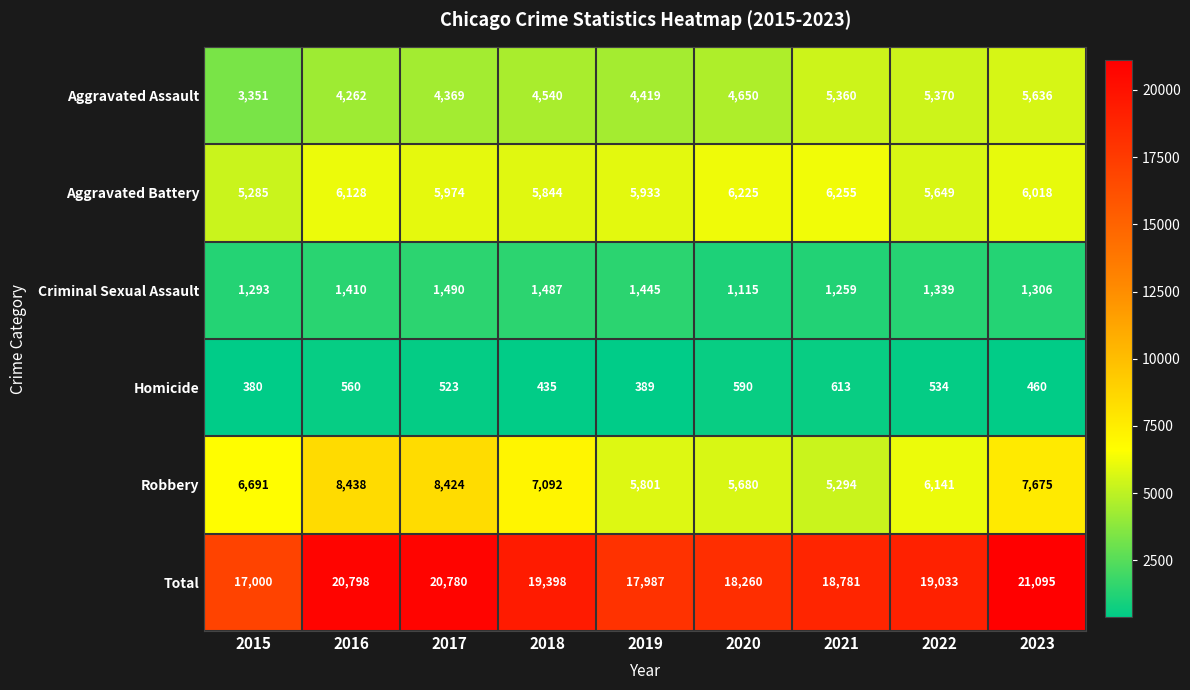

Which series has the largest range (max minus min)?

Total